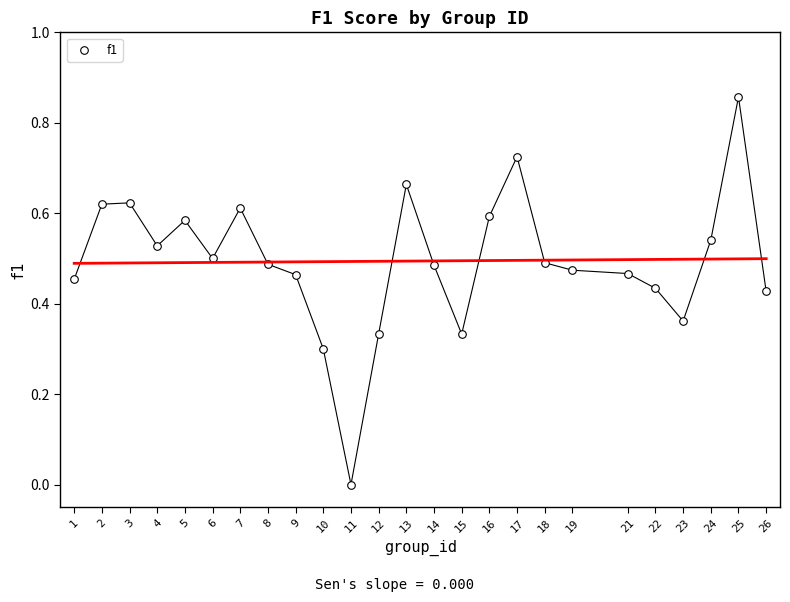

What is the range of X values (max minus min)?

25.0